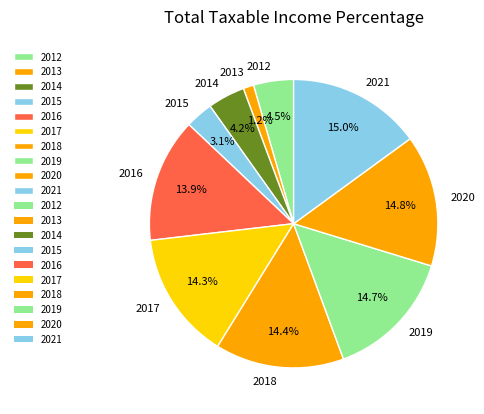

Is the sum of 2021 and 2018 greater than half?

No